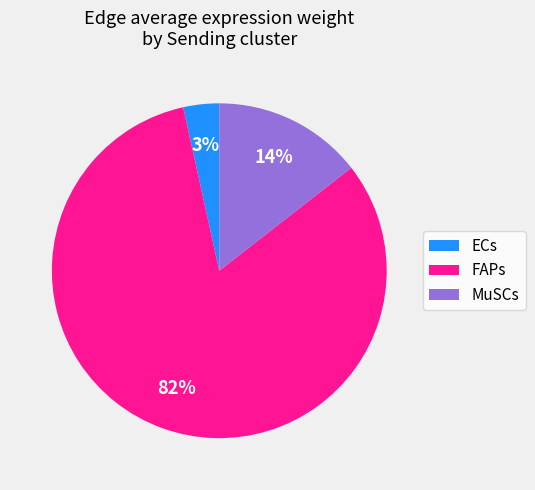

Is the sum of MuSCs and FAPs greater than half?

Yes